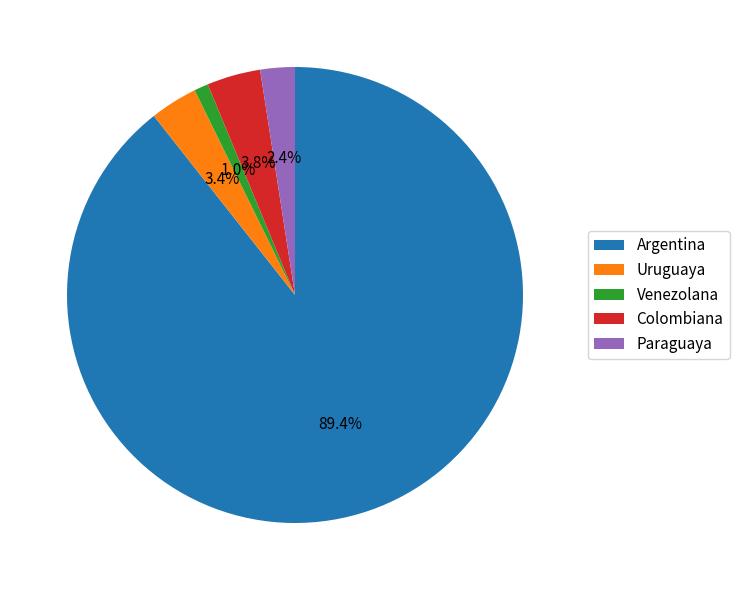

To the nearest percent, what is the average slice percentage?

20%